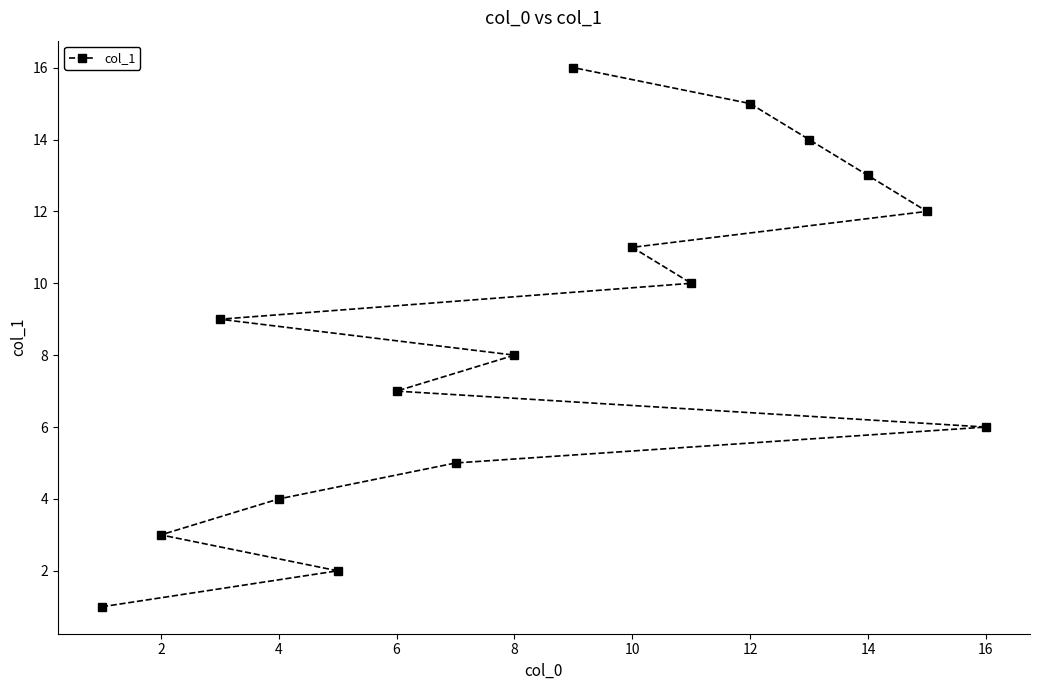

True or false: the data shows 11 at 10.

True